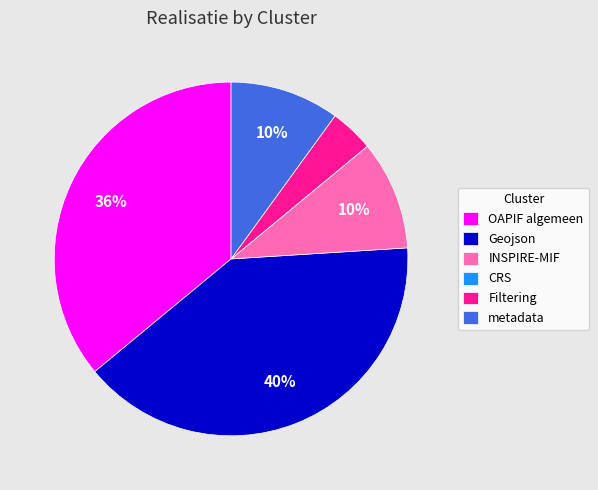

Is Geojson the majority of the pie?

No